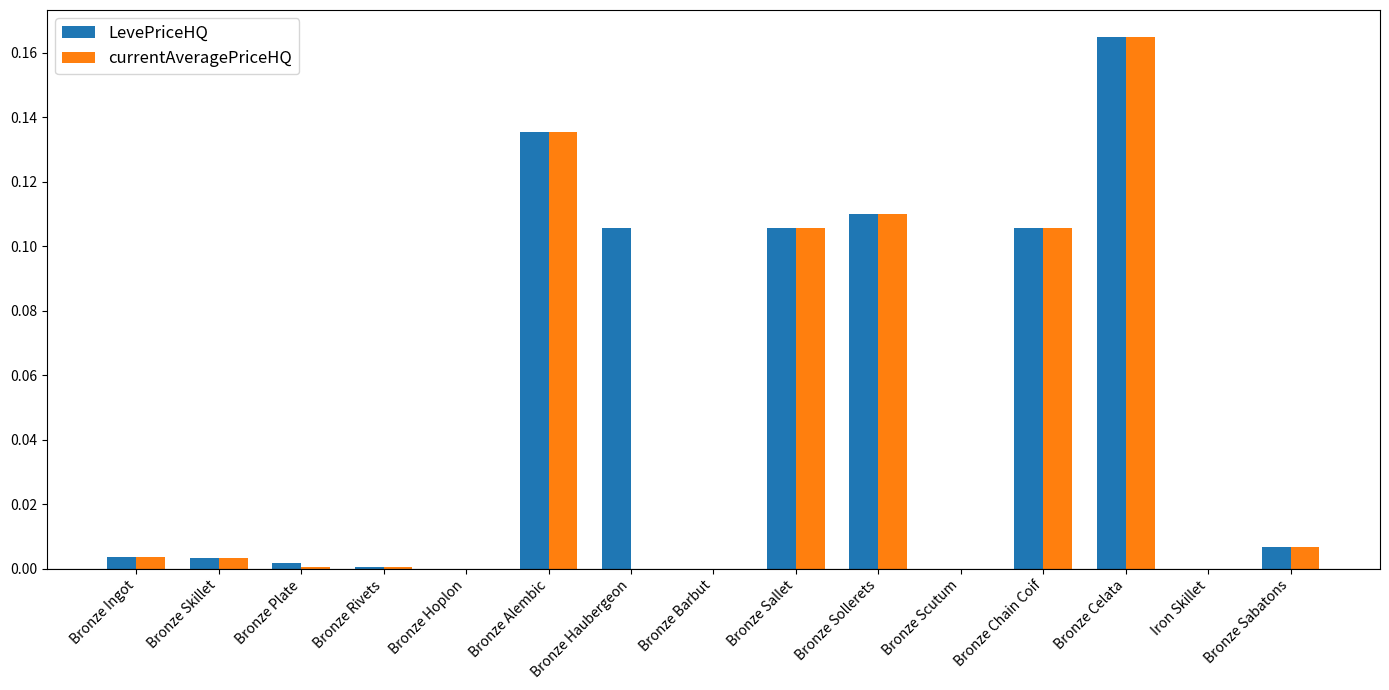

What are all the series names shown in the legend?

LevePriceHQ, currentAveragePriceHQ